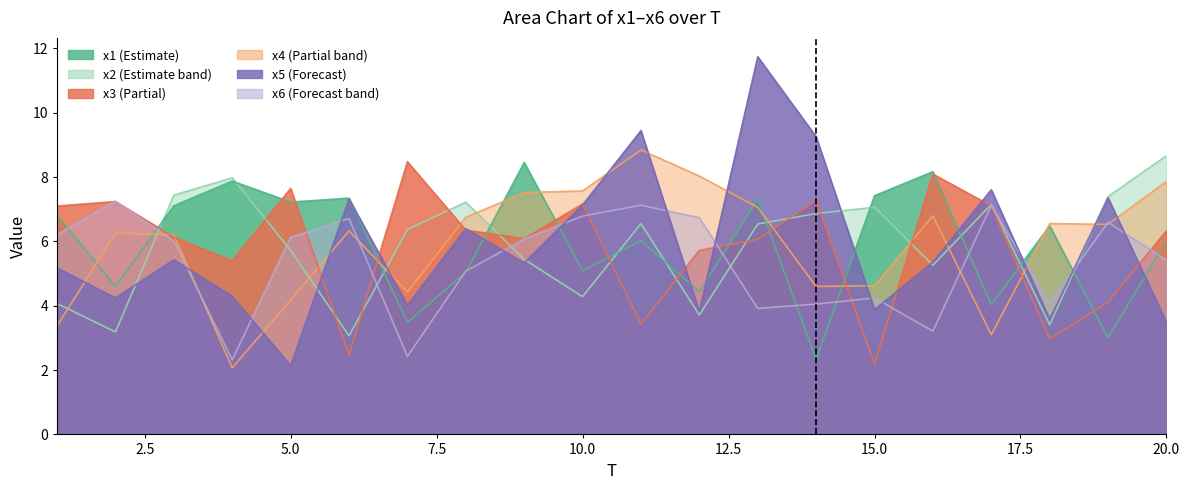

At which category is the sum across all series the highest?

13